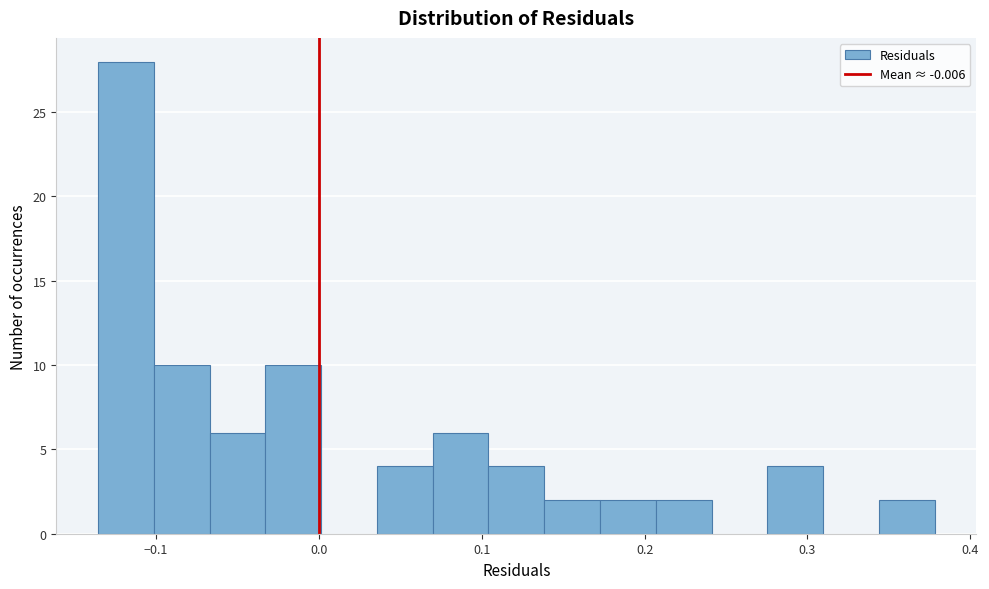

Read against the x-axis, roughly where is the centre of the tallest bar?

-0.12